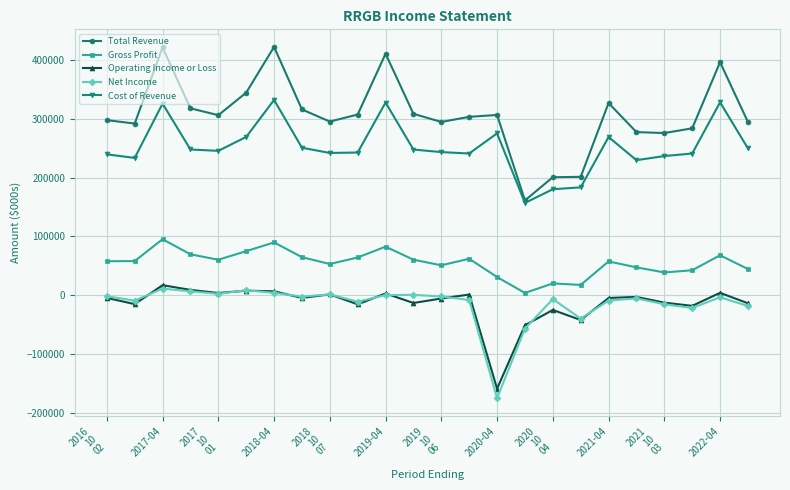

True or false: Cost of Revenue and Gross Profit intersect in this chart.

False